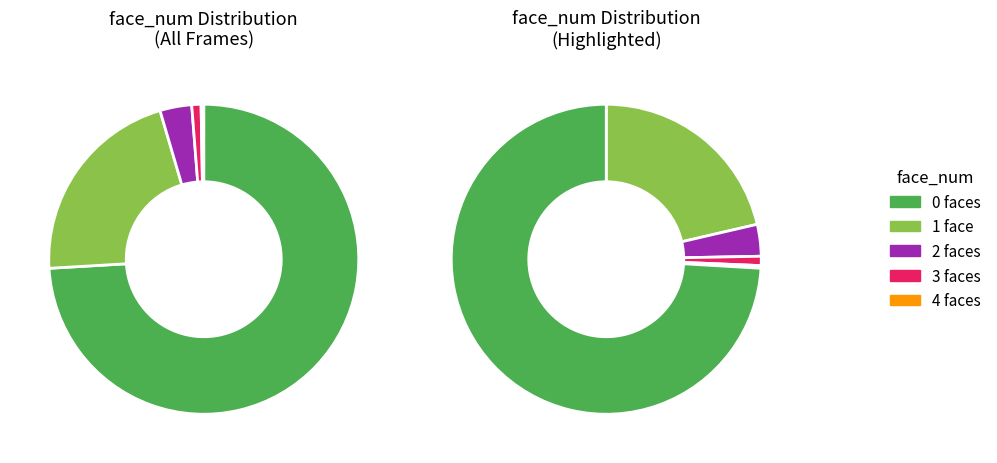

Which category has the biggest portion of the pie?

face_num=0